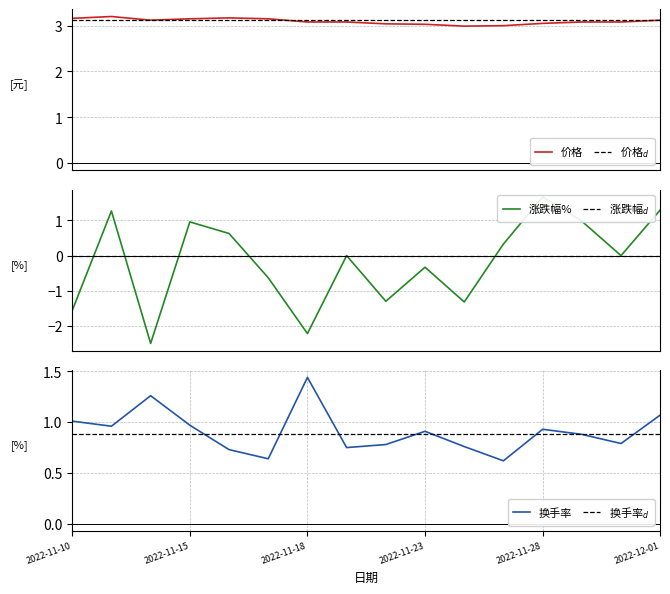

True or false: 价格 and 换手率 cross at least once.

False